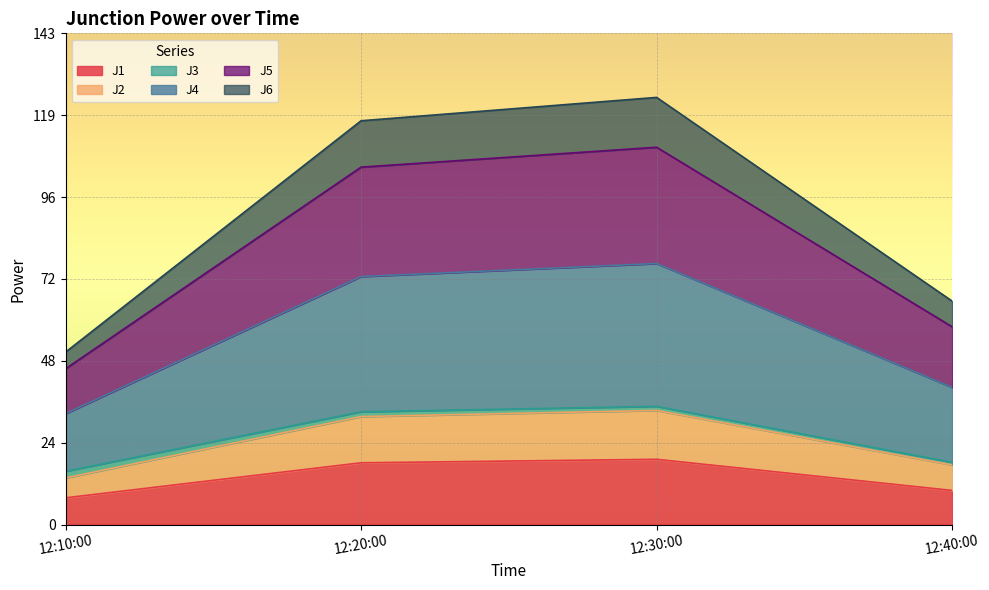

What is the maximum value for J1?

19.0